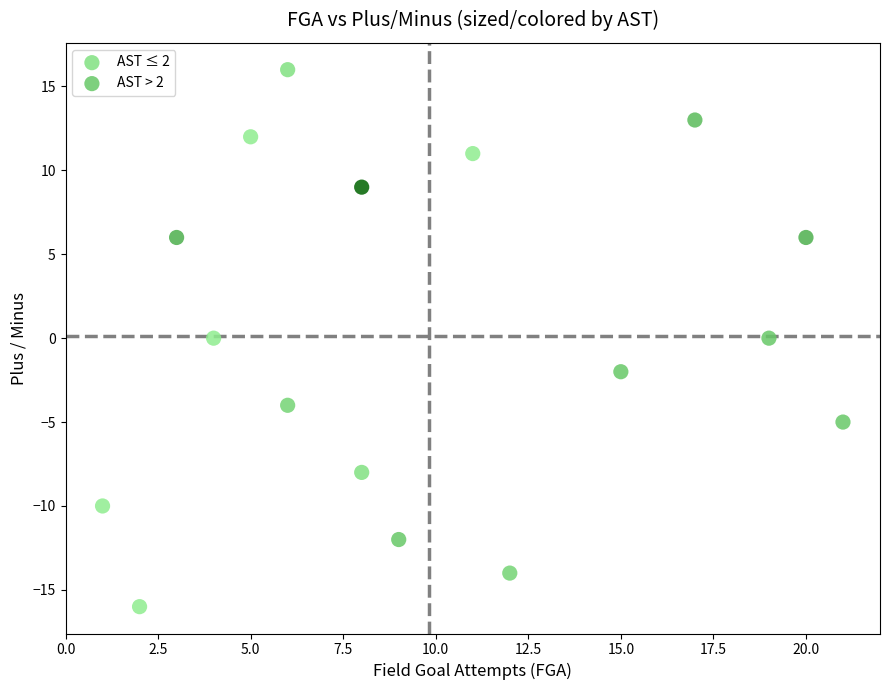

What are all the series names shown in the legend?

AST ≤ 2, AST > 2